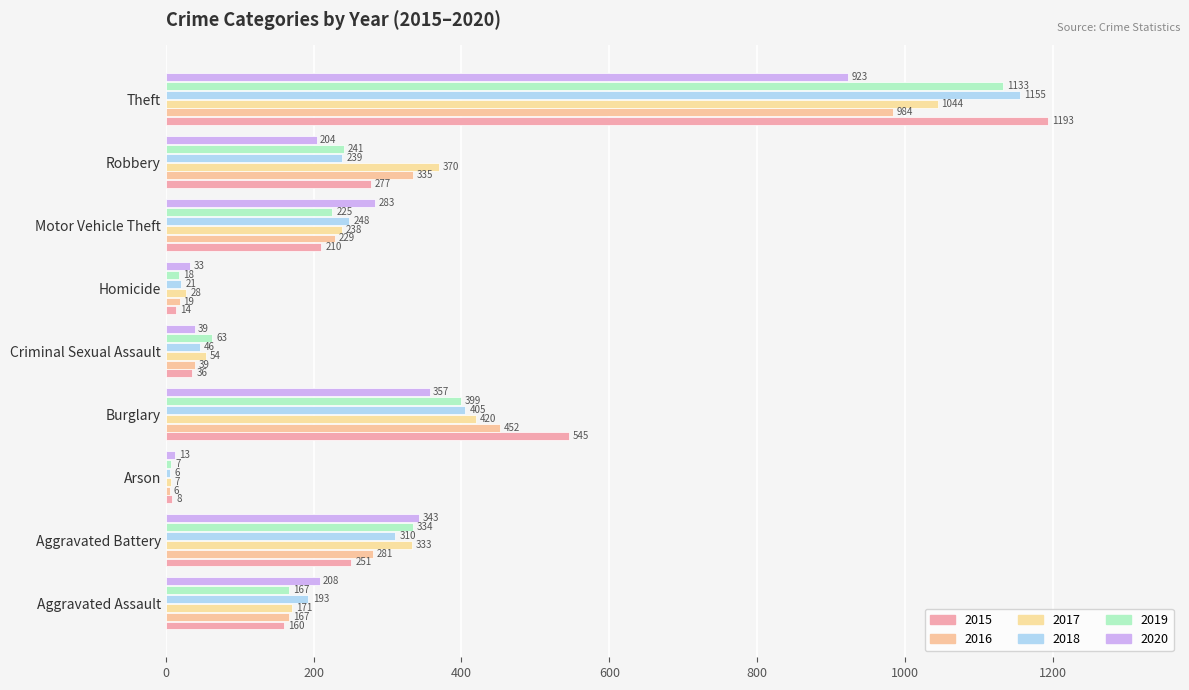

Between Motor Vehicle Theft and Arson, which is larger?

Motor Vehicle Theft